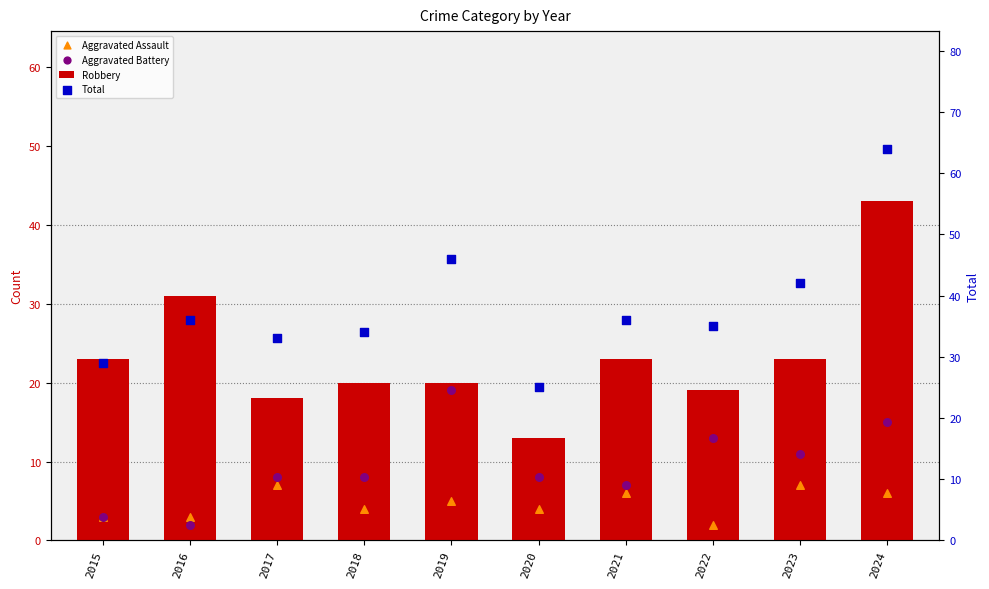

At how many categories does at least one series exceed 28?

9